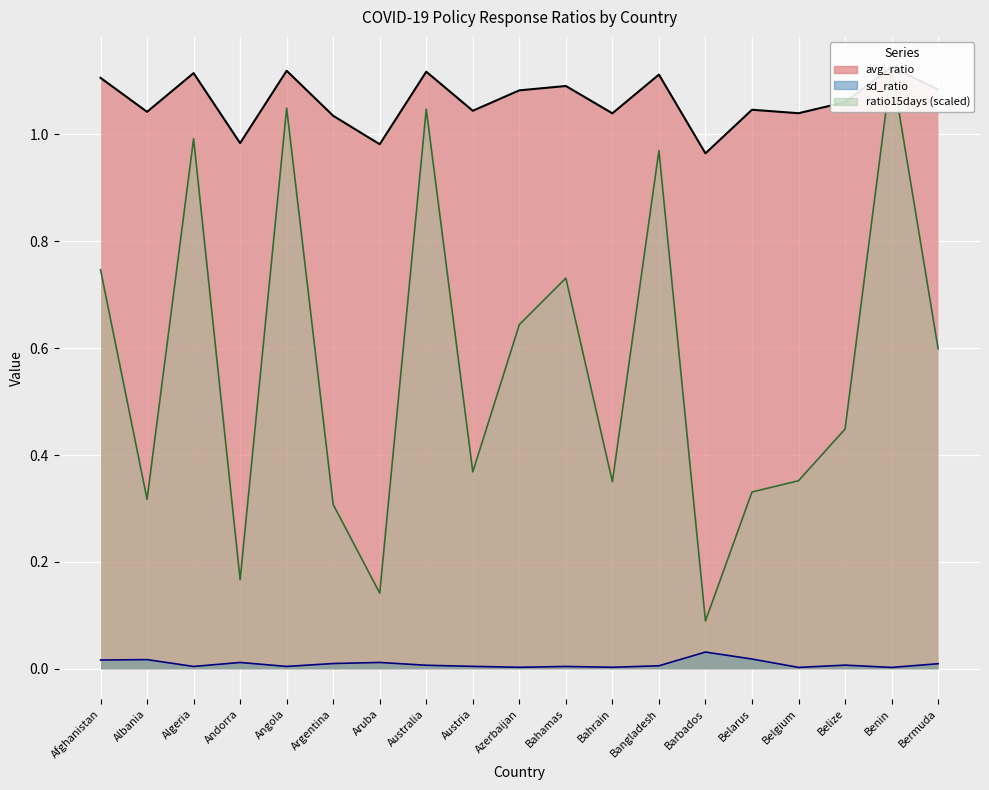

How many lines are shown in the chart?

3